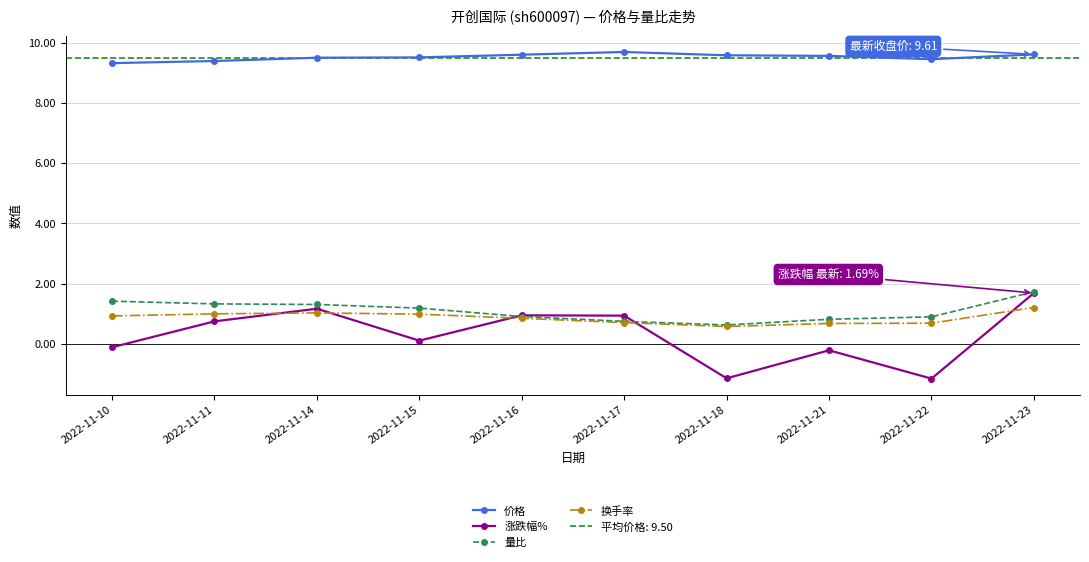

What is the value of the 量比 point at the 5th from the left?

0.9